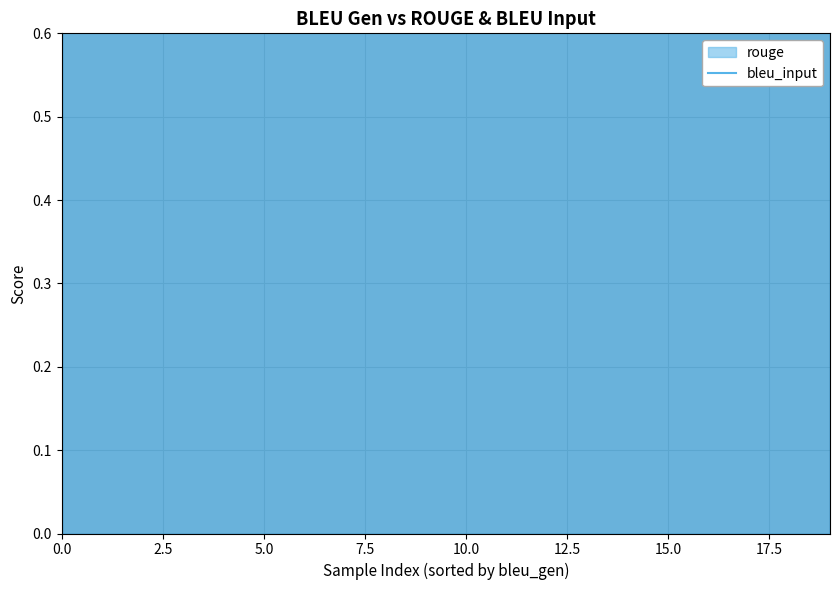

At which label does rouge reach its minimum?

11